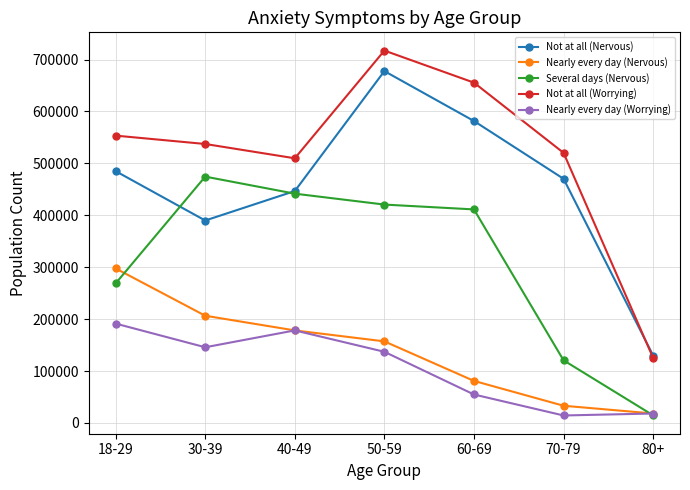

At which category does the chart reach its peak across all series?

50-59